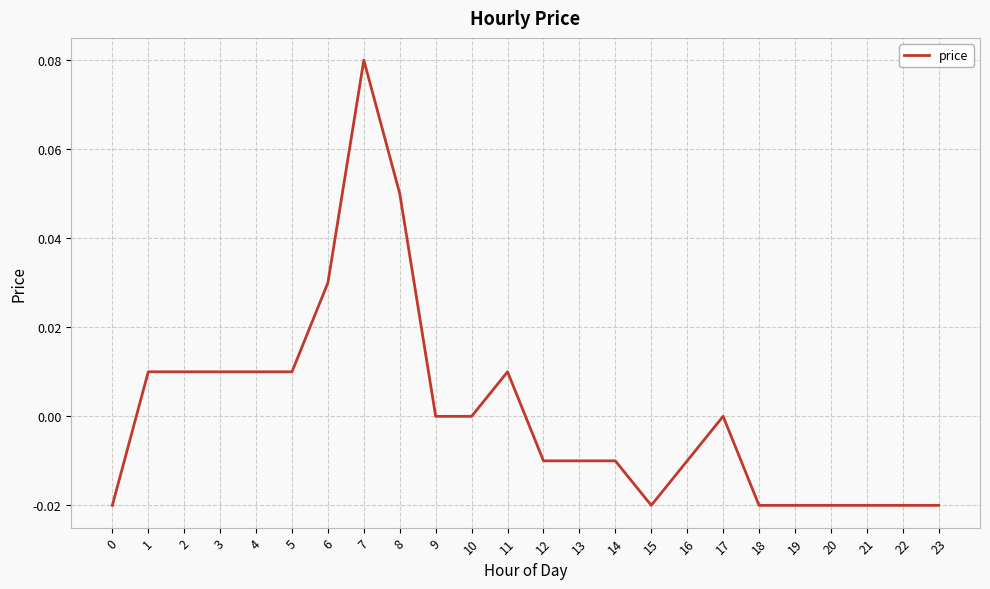

What is the change in value from 0 to 7?

+0.1